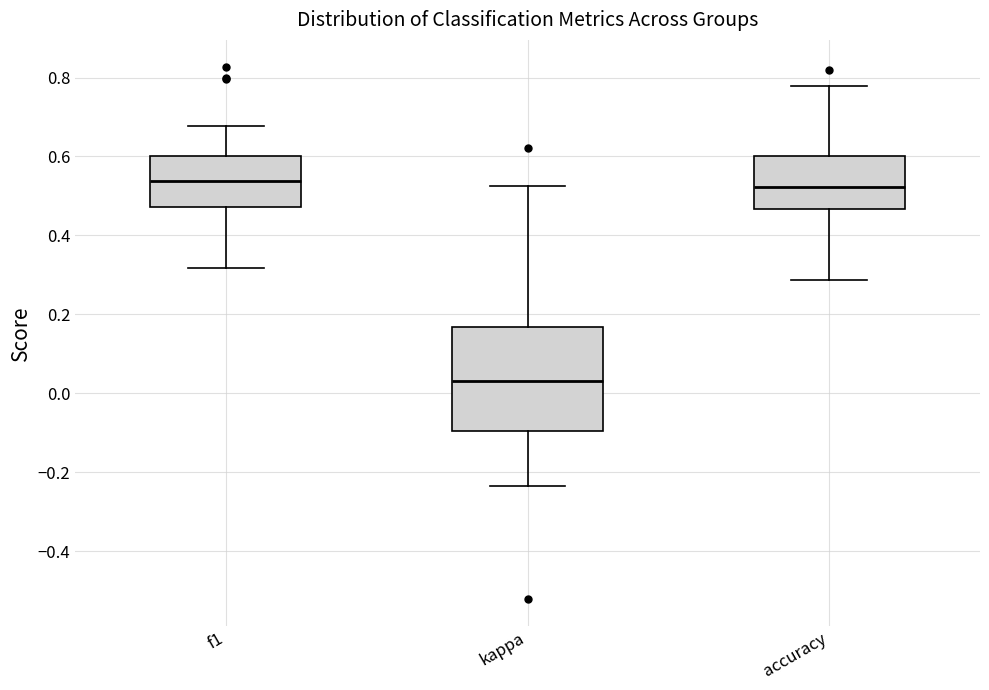

Reading left to right, read every box against the y-axis: the position of its median line, the range the box covers, and the ends of its whiskers. The values are not printed on the chart, so give them approximately, as read against the axis.

f1: median 0.54, box 0.48 to 0.60, whiskers 0.32 to 0.68
kappa: median 0.04, box -0.10 to 0.16, whiskers -0.24 to 0.52
accuracy: median 0.52, box 0.46 to 0.60, whiskers 0.28 to 0.78